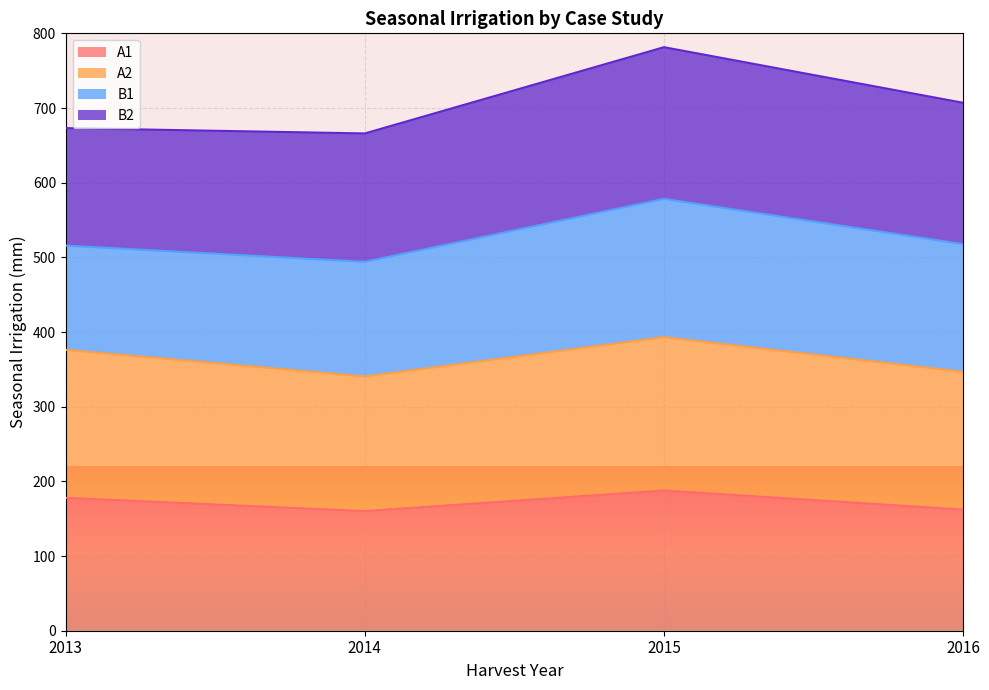

The A1 series shows 160.2 at 2014. True or false?

True